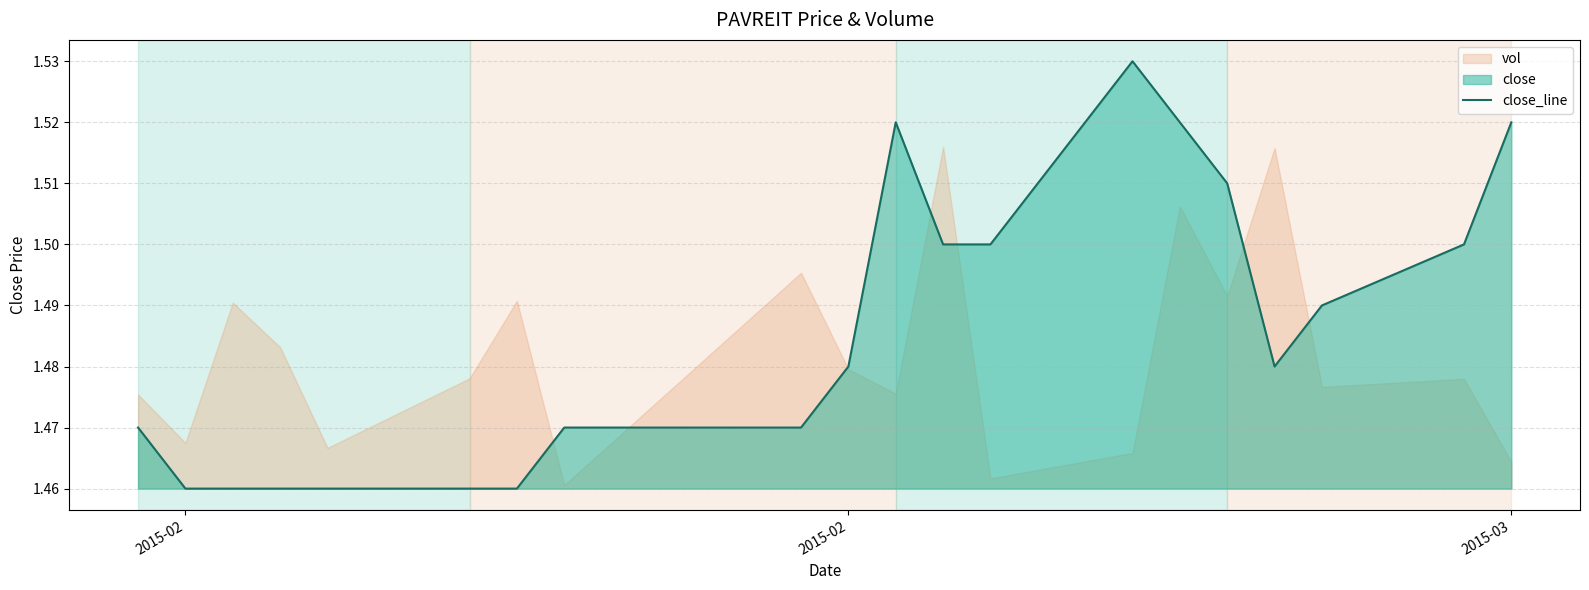

How many lines are shown in the chart?

1